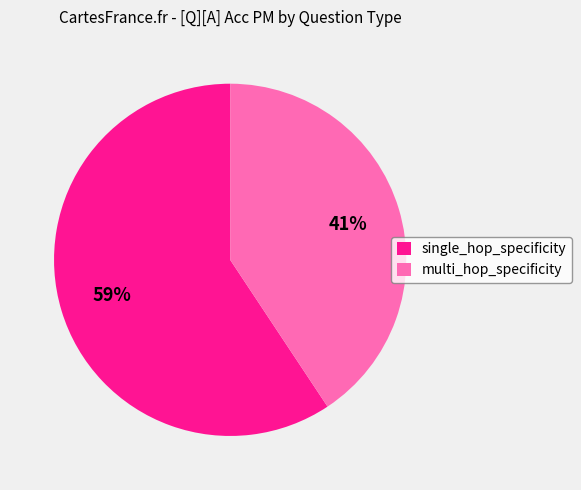

How many segments does this pie chart have?

2